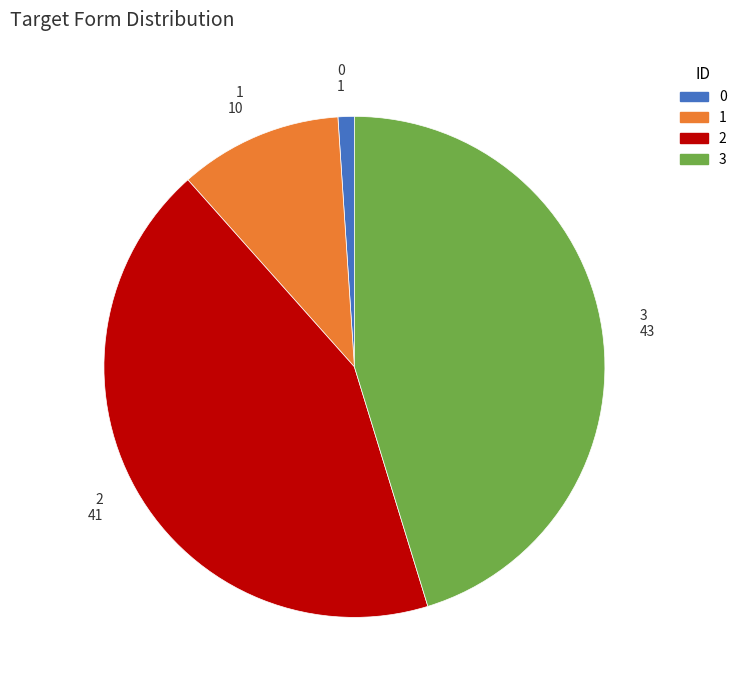

Is there any slice that represents more than half of the pie?

No